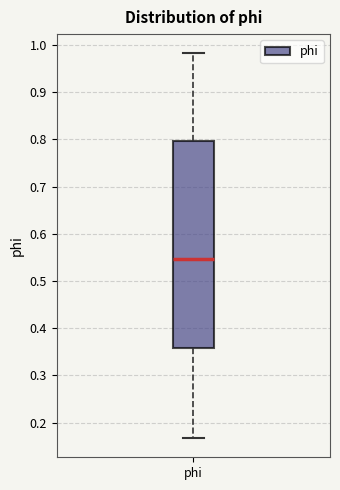

Transcribe this box plot: give where the median line is, the range the box spans, and where the two whiskers end, as read against the y-axis. The values are not printed on the chart, so give them approximately, as read against the axis.

median 0.55, box 0.36 to 0.80, whiskers 0.17 to 0.98